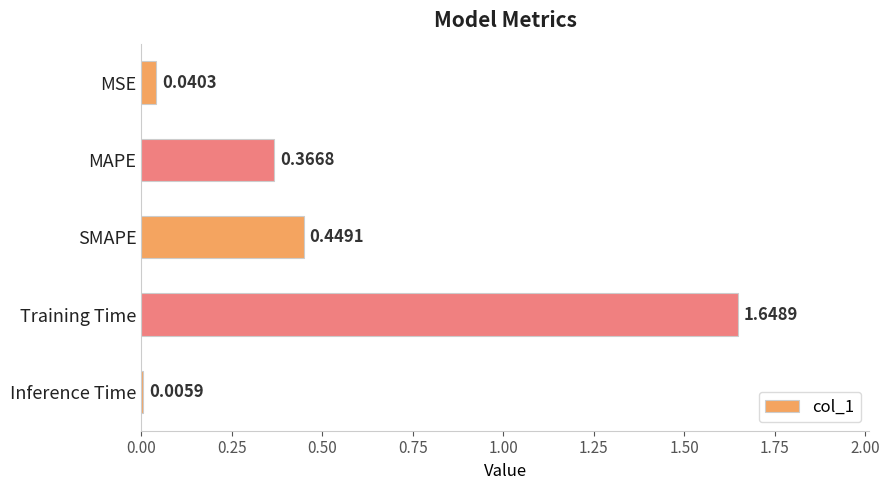

What is the sum of the values at Inference Time and Training Time?

1.7